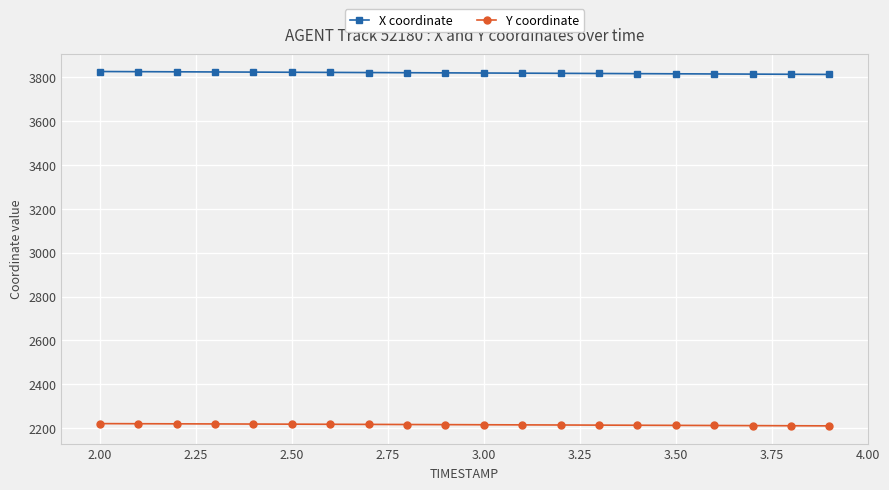

How many categories are shown in the chart?

20